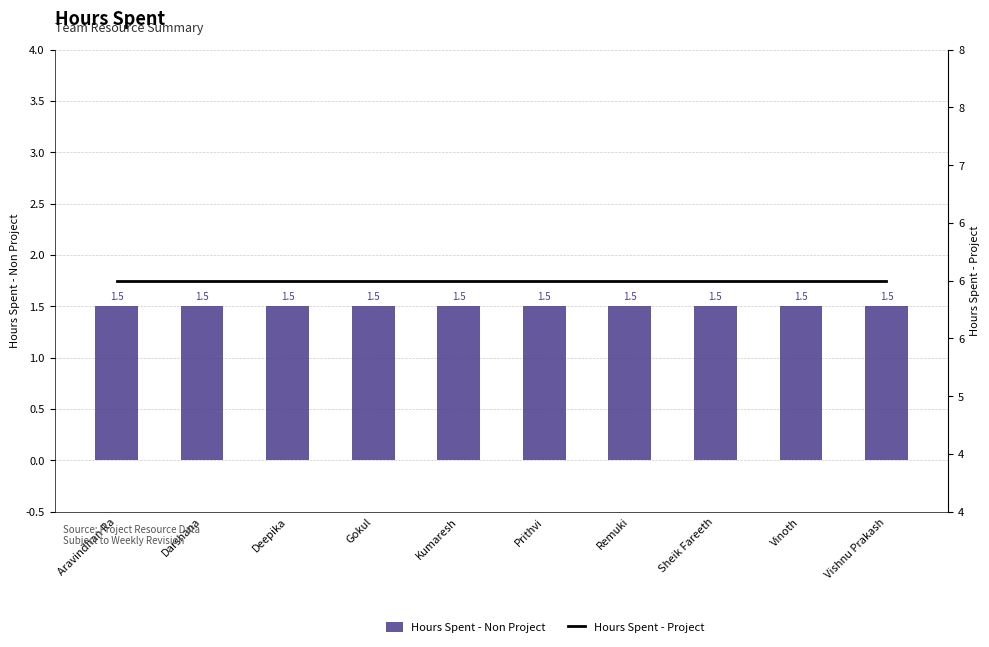

What is the value of the Hours Spent - Project bar at the 7th from the left?

6.0